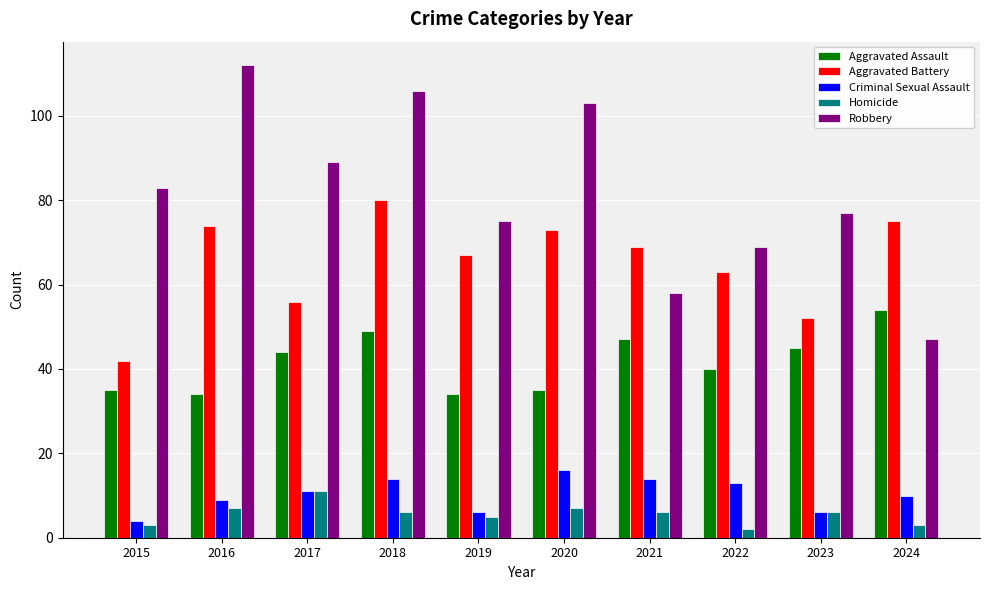

What is the value of the Aggravated Assault bar at the 2nd from the left?

34